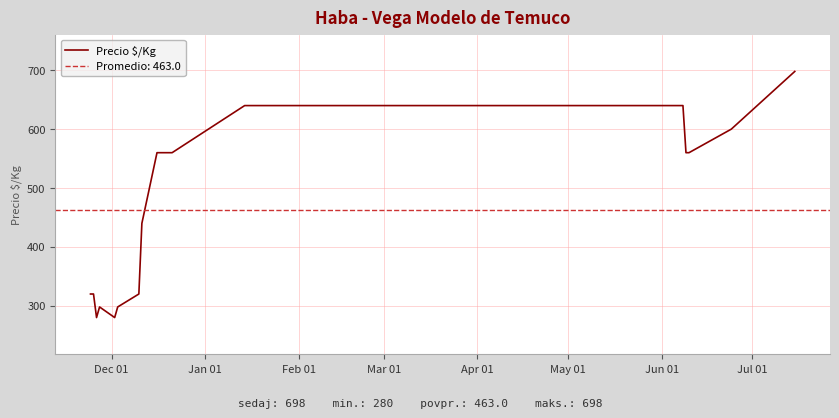

Does the chart display data point markers on the line(s)?

No